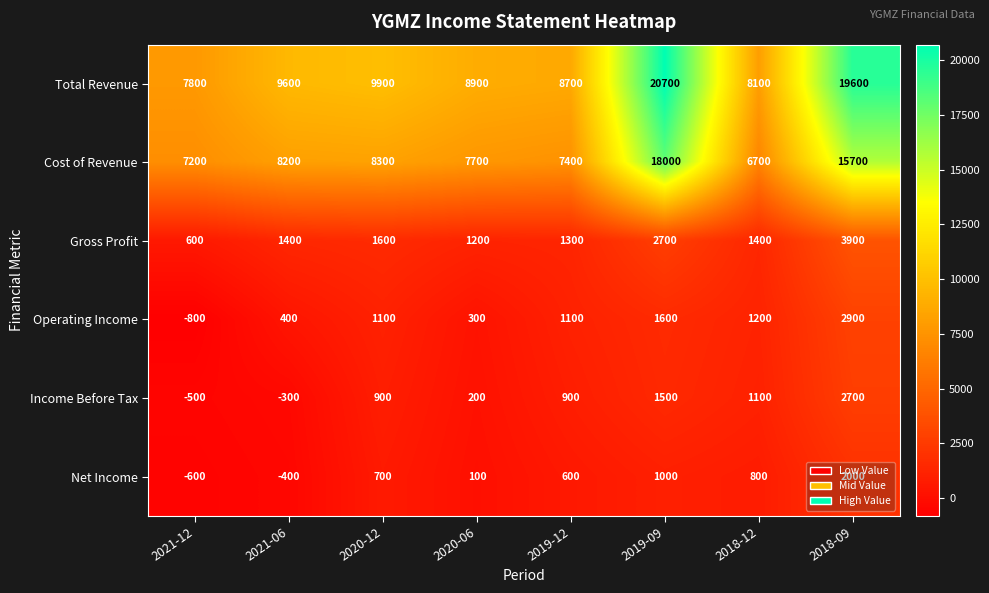

Which series has the largest range (max minus min)?

Total Revenue